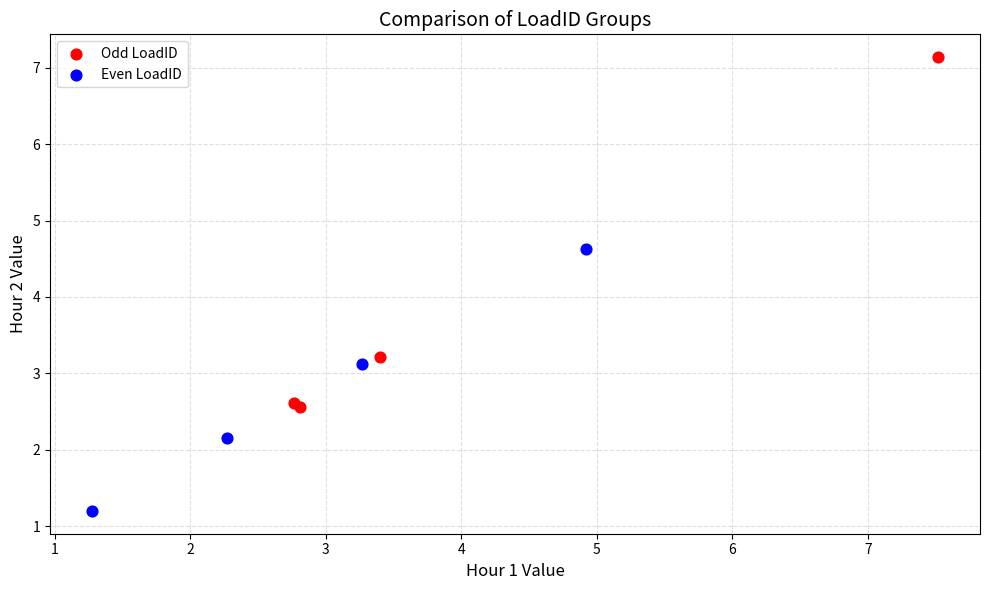

What are all the series names shown in the legend?

Odd LoadID, Even LoadID